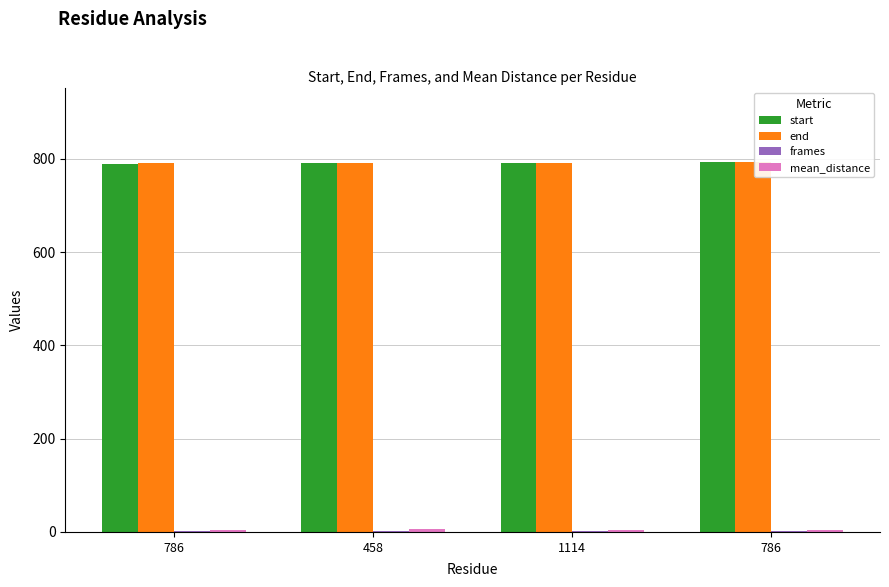

The mean_distance series shows 4.0 at 786. True or false?

True